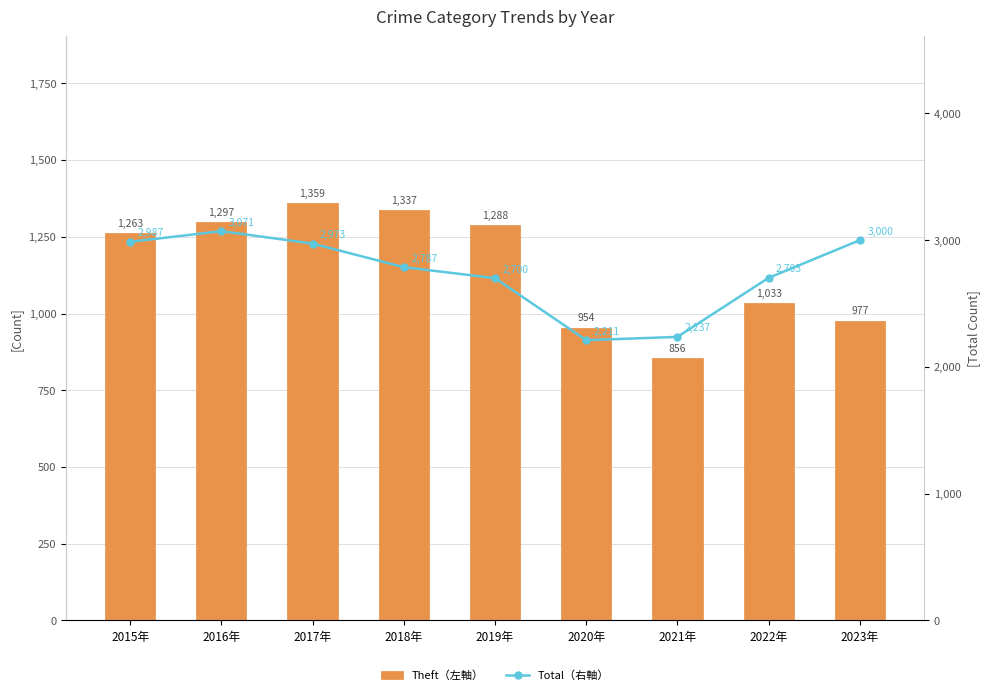

At which label does Total（右軸） first exceed 2787?

2015年